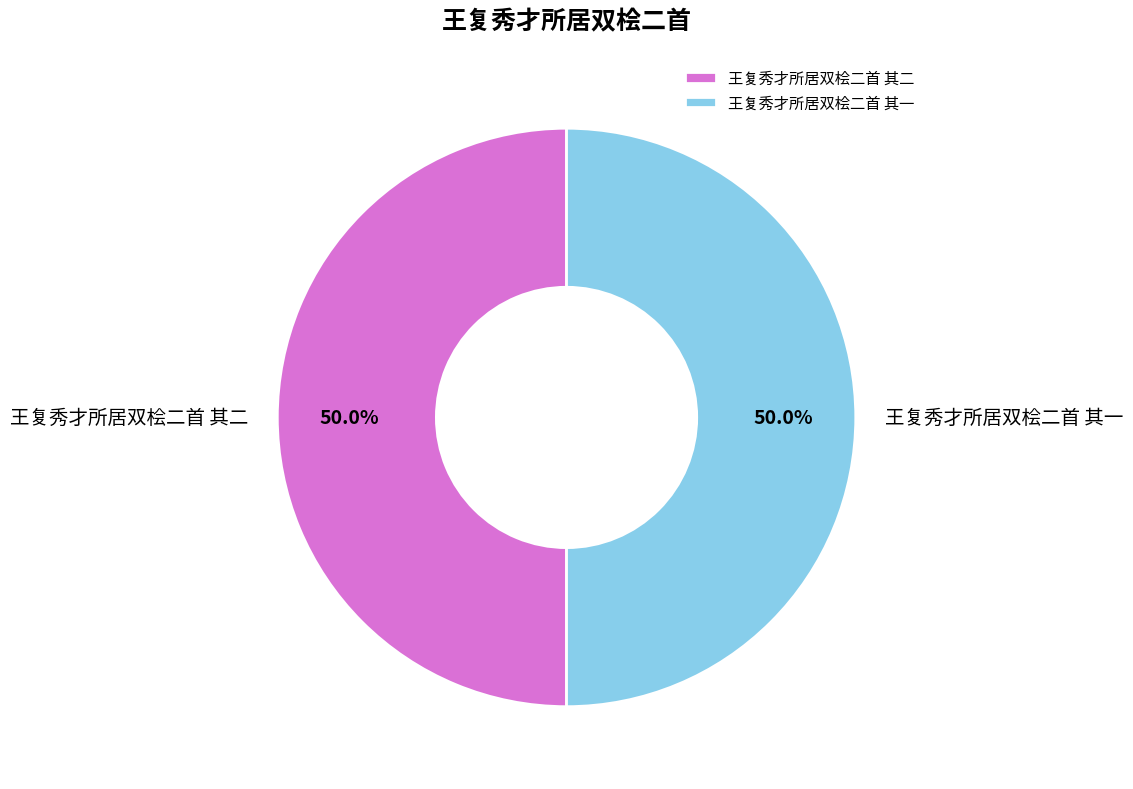

What is the ratio of the value at 王复秀才所居双桧二首 其二 to the value at 王复秀才所居双桧二首 其一?

1.0